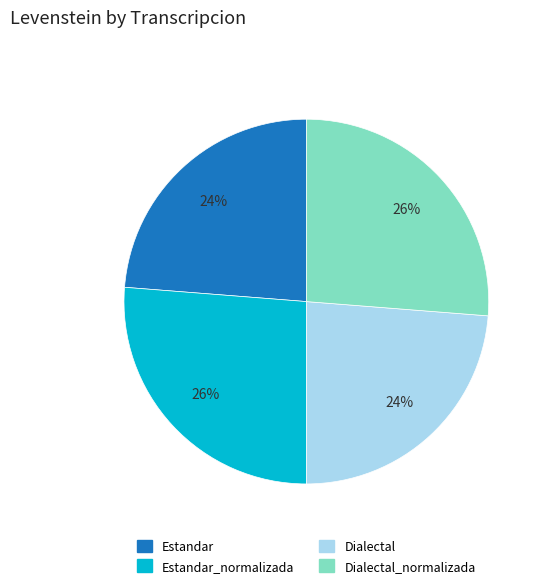

To the nearest percent, what is the average slice percentage?

25%